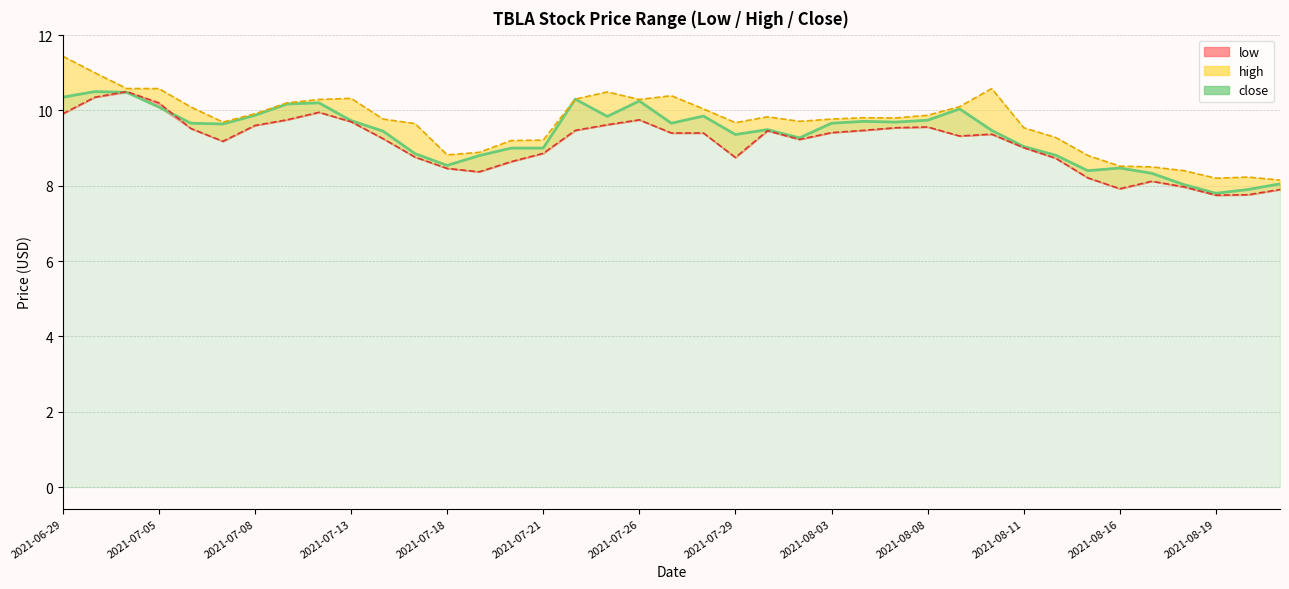

What is the sum of the values at 20 and 23?

19.1